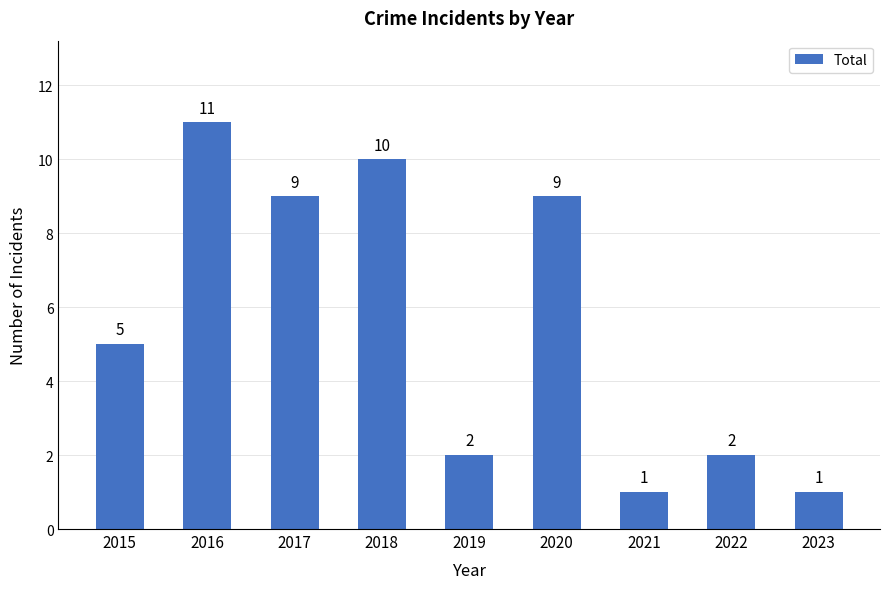

How many bars are there in total?

9